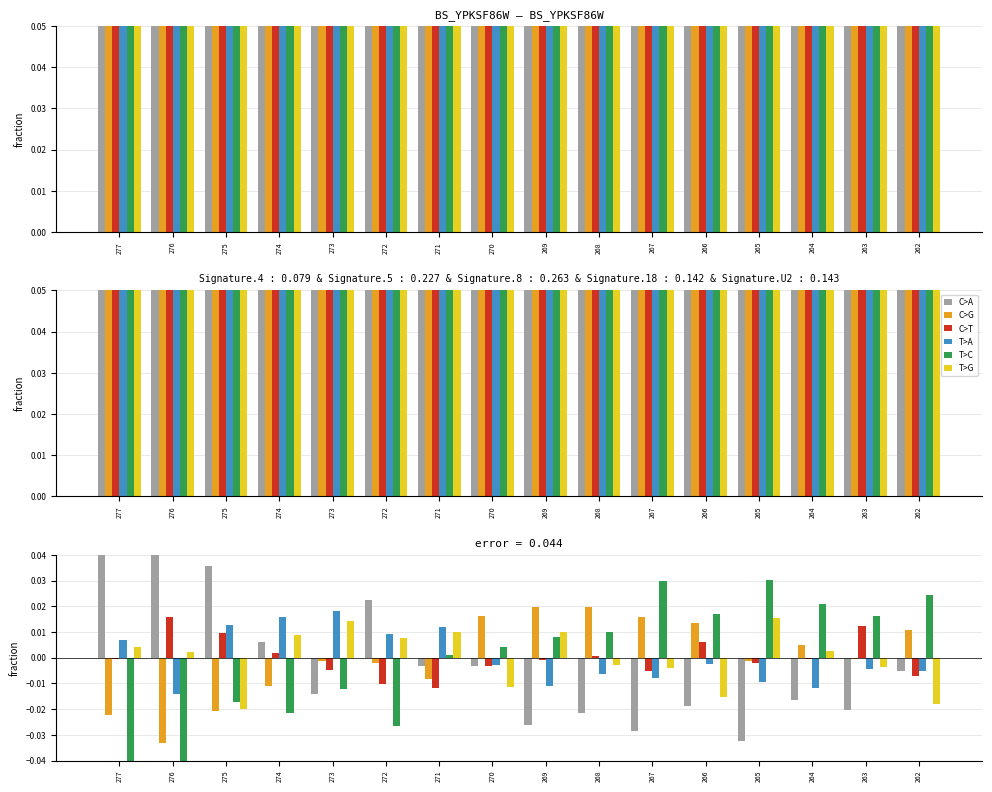

What is the difference between the highest and lowest values at 275?

0.1